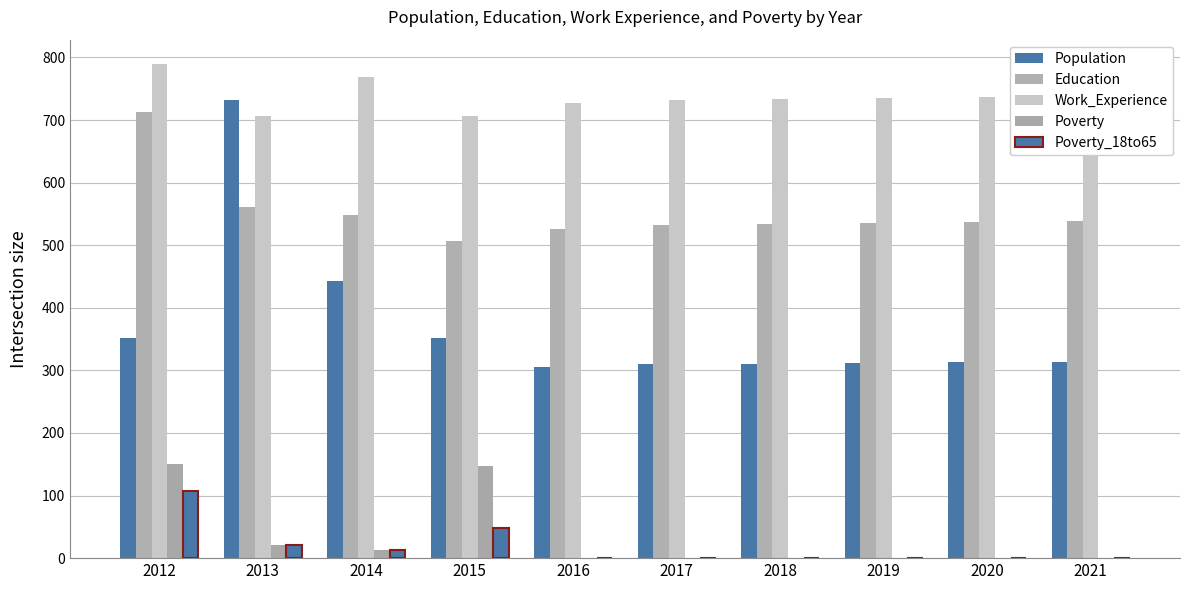

Rank the series at 2018 from lowest to highest value.

Poverty, Poverty_18to65, Population, Education, Work_Experience